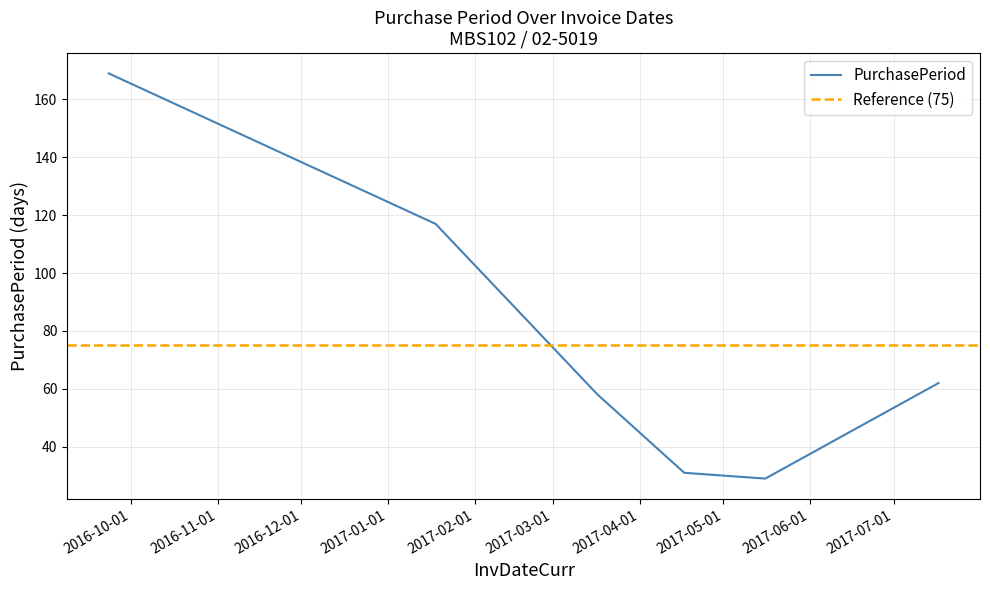

Which label corresponds to the largest value in the chart?

2016-09-23